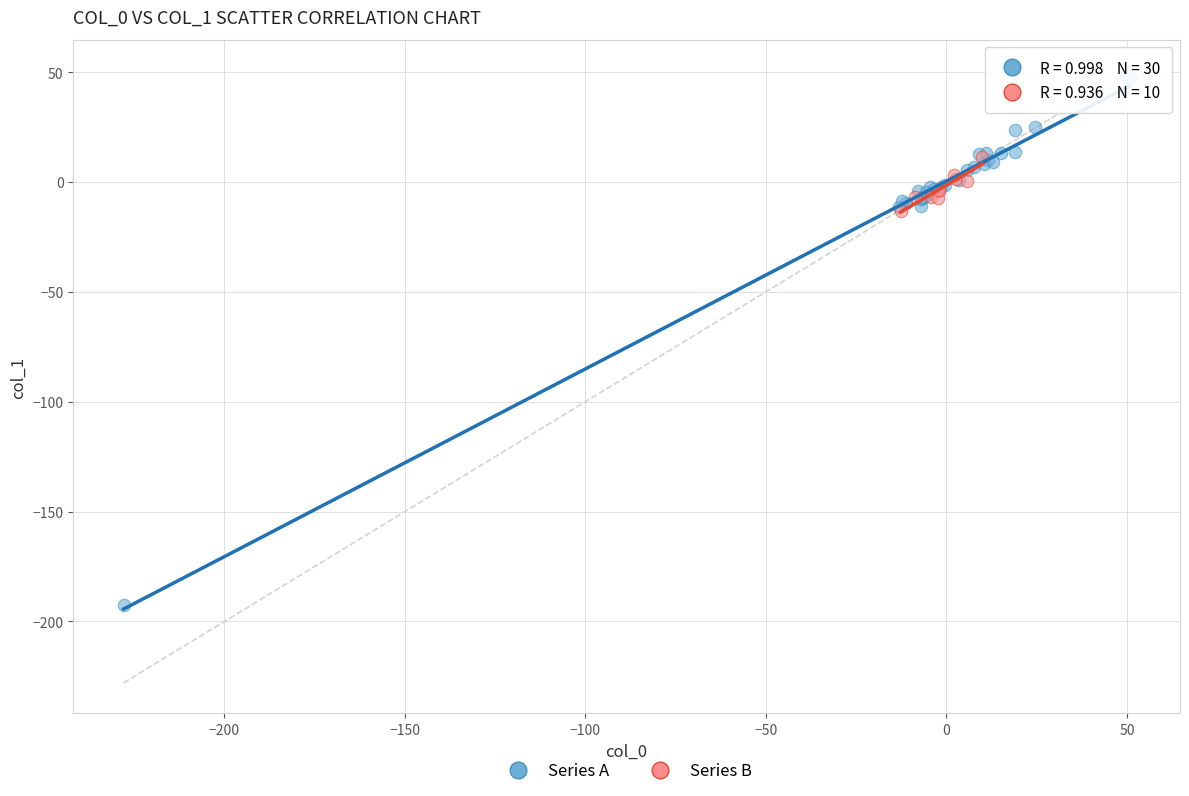

Which series has the widest spread of Y values?

Series A